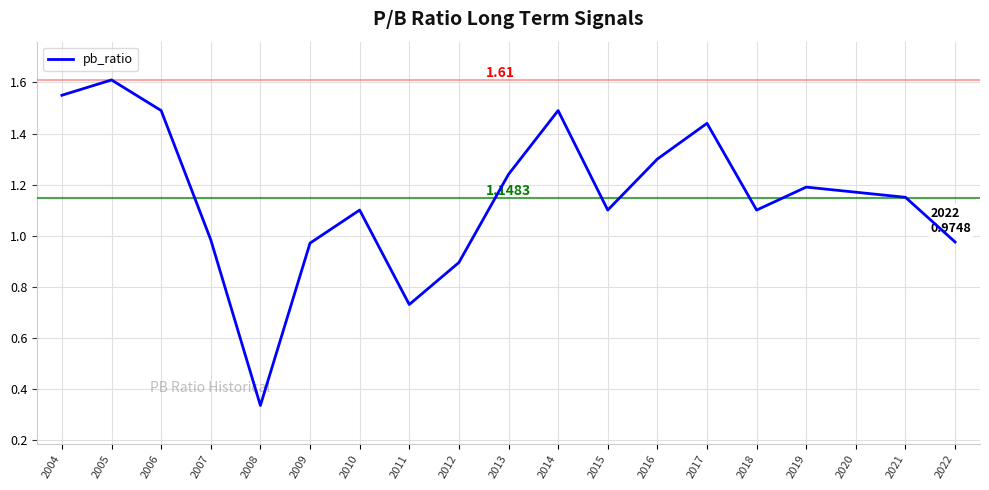

What is the difference between the maximum and minimum values?

1.3